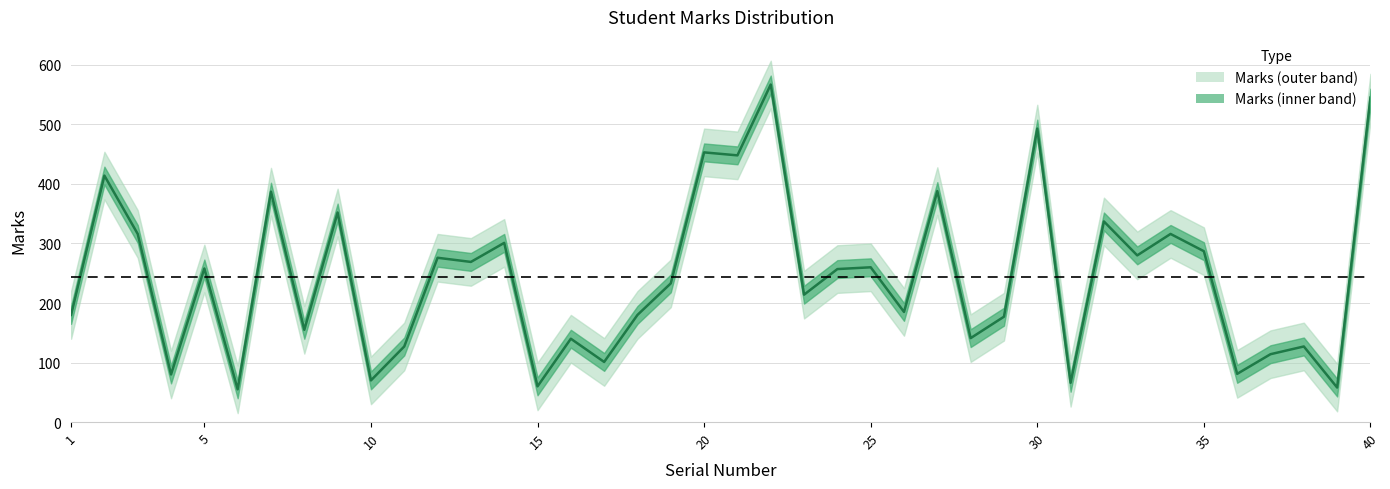

Does the chart have visible grid lines?

Yes